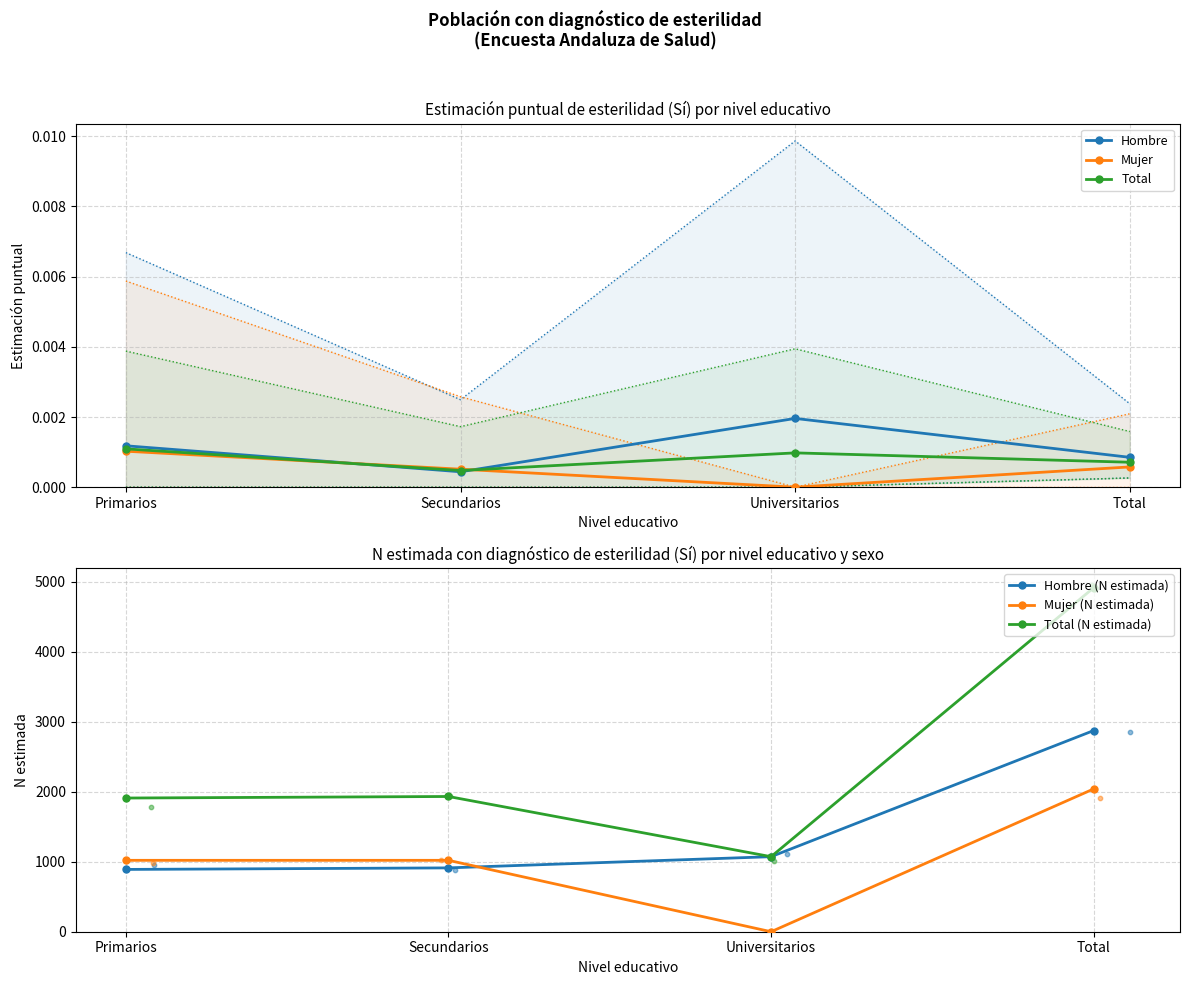

What is the total value across all series at Universitarios?

2144.0